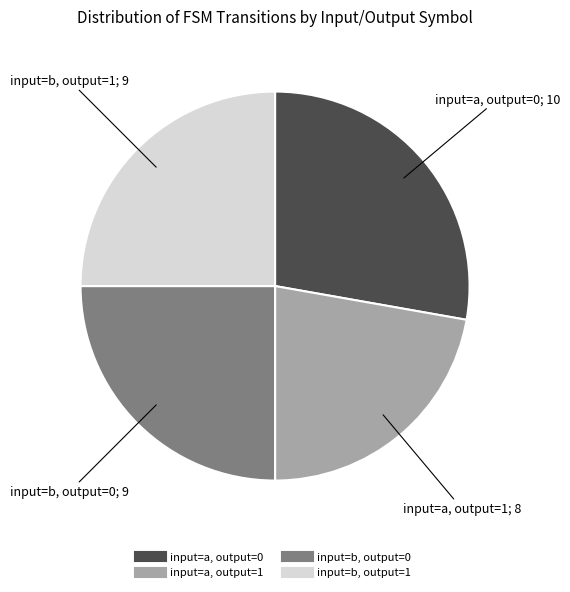

Is there any slice that represents more than half of the pie?

No